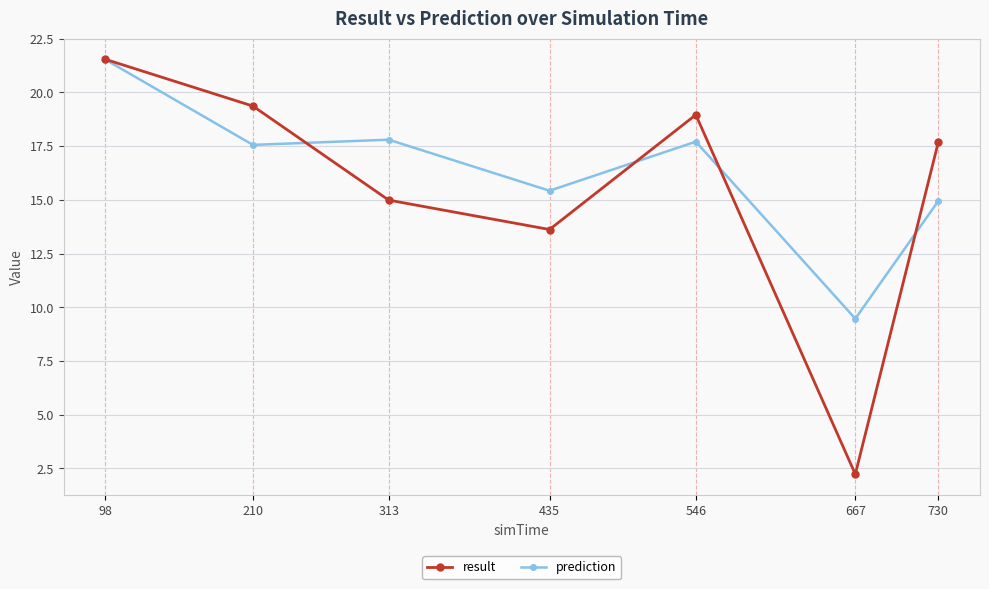

Which series changed the most between 435 and 546?

result